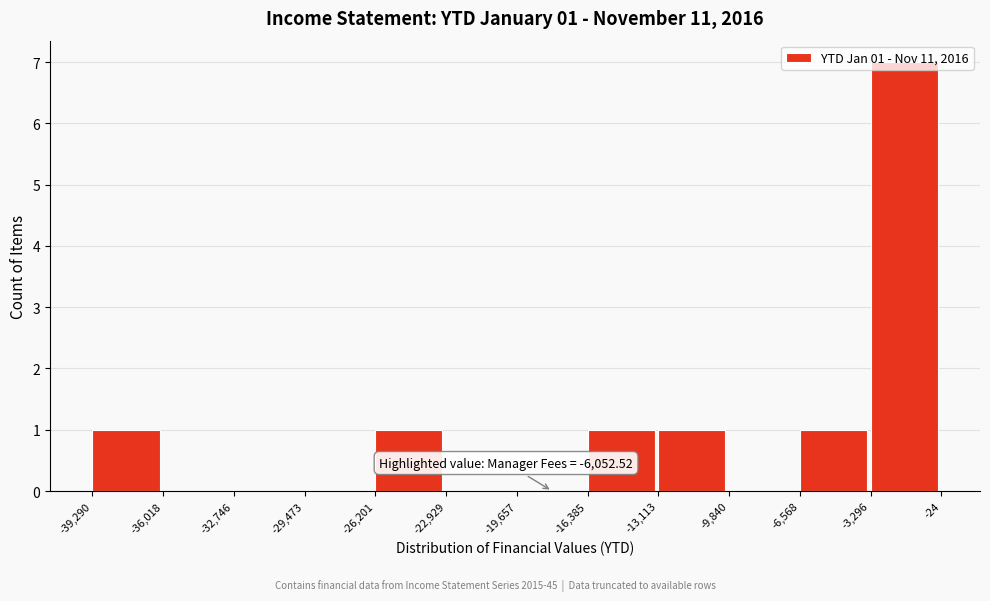

Which range on the x-axis has the tallest bar?

-3,296 to -24